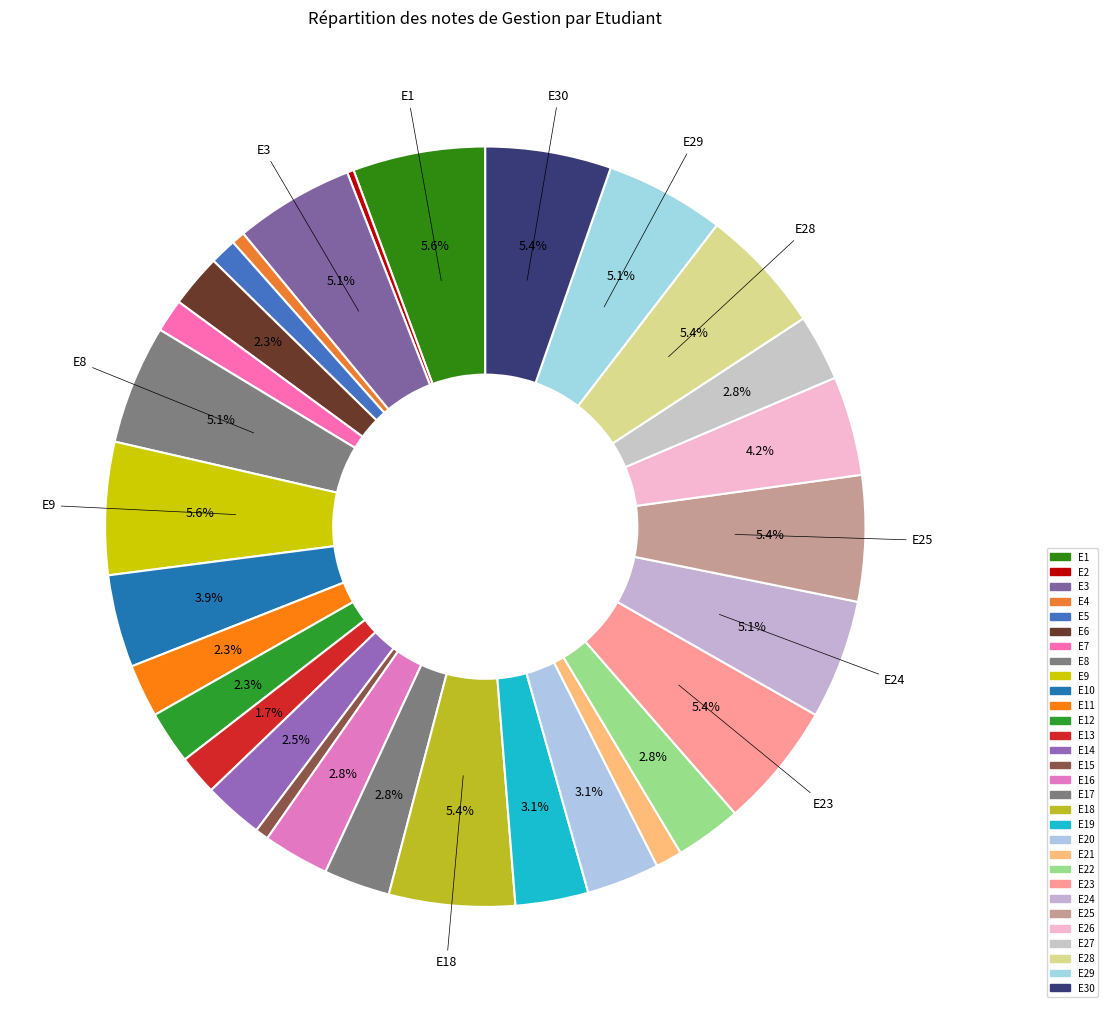

Does E12 represent more than half of the total?

No